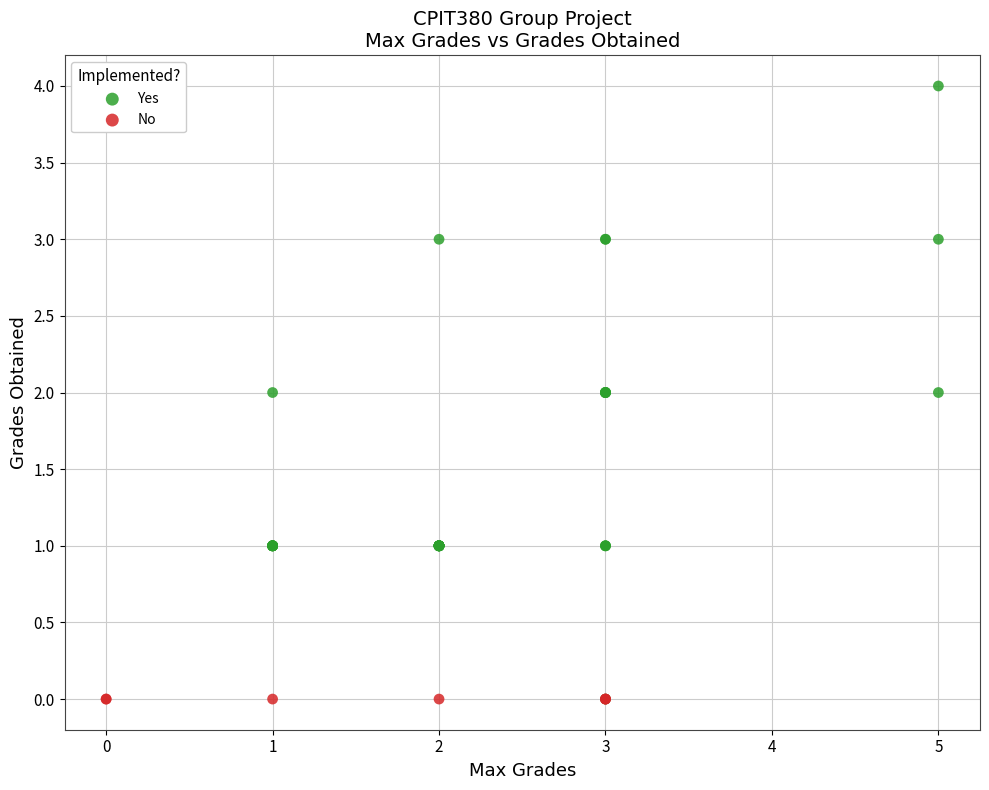

Which series reaches the maximum Y coordinate?

Yes